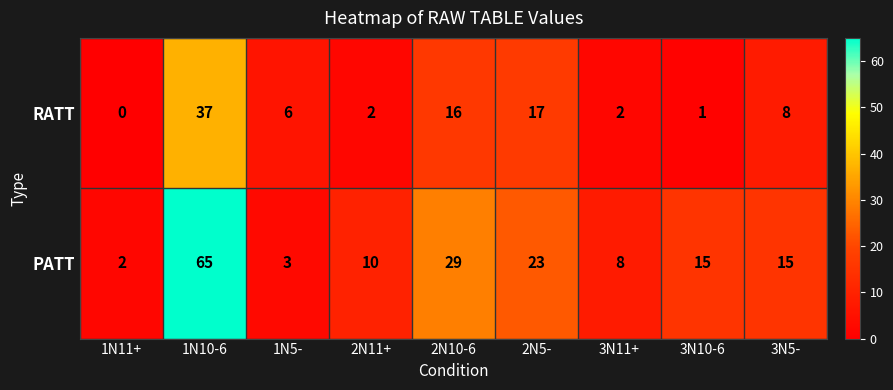

What is the maximum value for PATT?

65